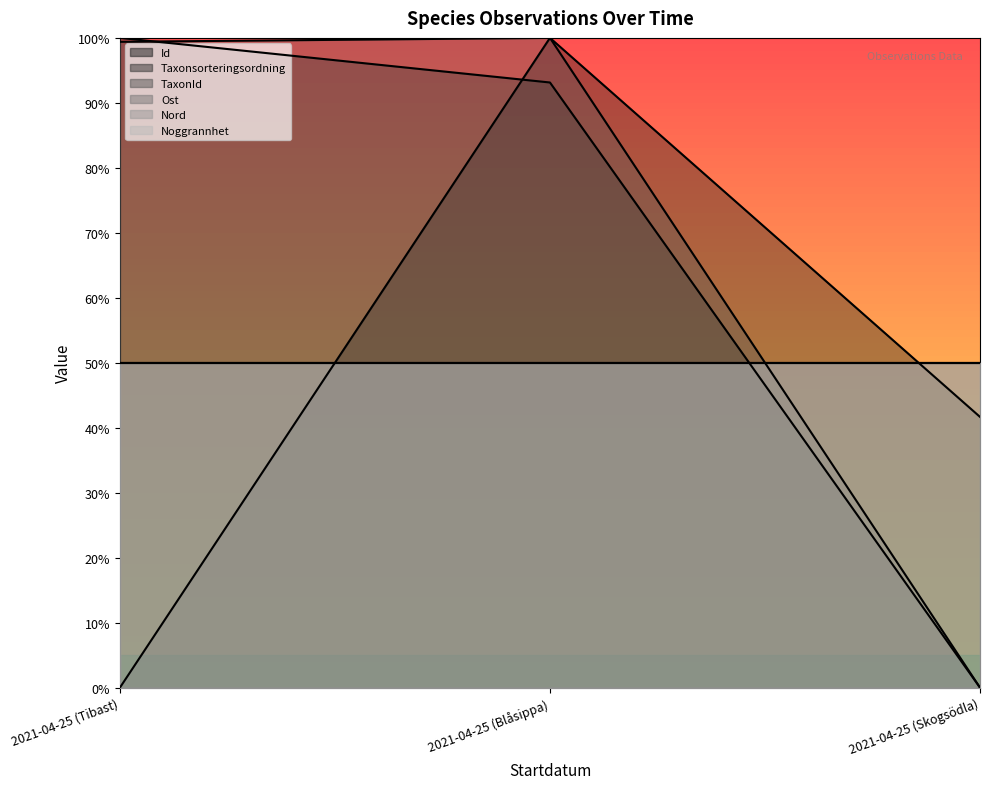

List the labels in order of Id value, smallest first.

2021-04-25 (Tibast), 2021-04-25 (Skogsödla), 2021-04-25 (Blåsippa)